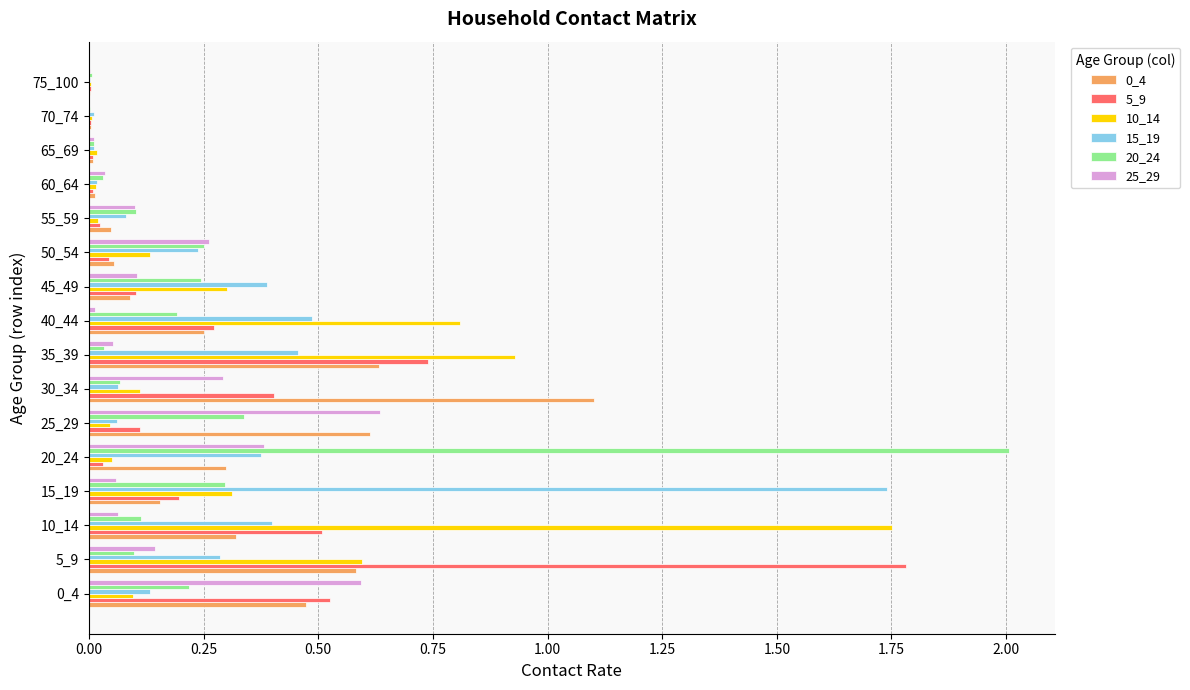

Is the value of 5_9 at 45_49 greater than the value of 0_4 at 70_74?

Yes